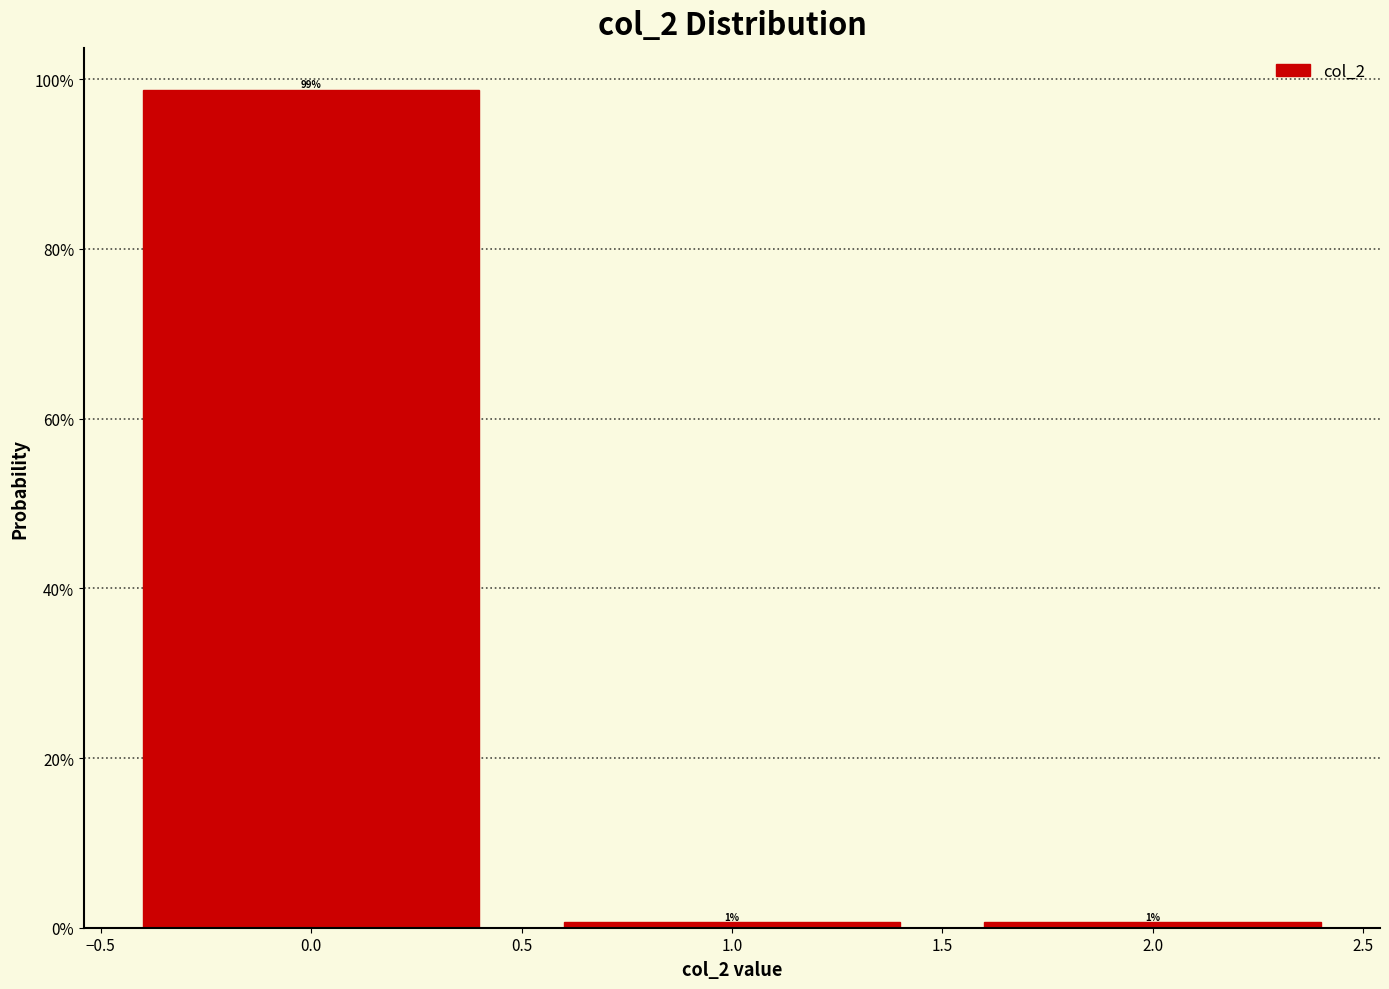

Does the chart contain any negative values?

No